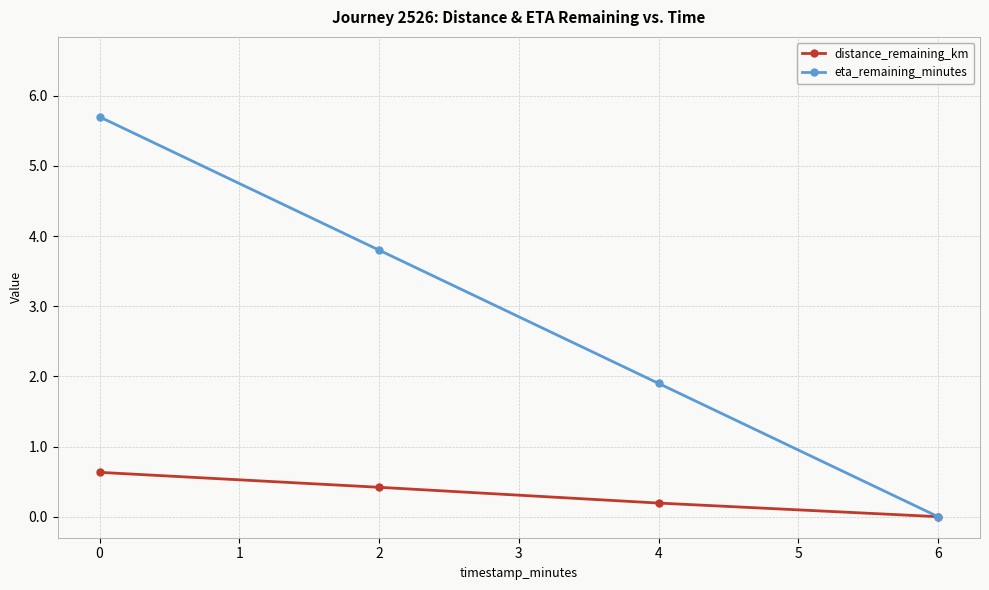

What is the value of the distance_remaining_km point at the 1st from the left?

0.6